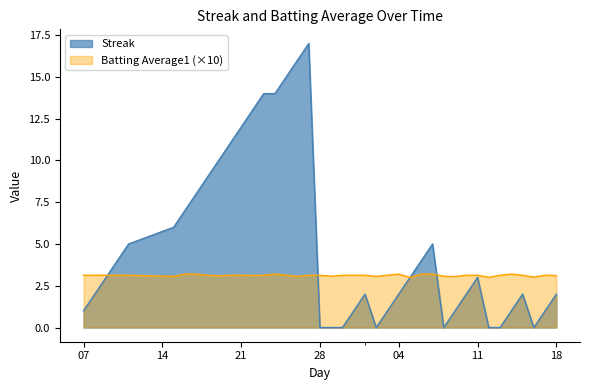

Reading left to right, list all the values displayed in this chart.

Streak: 1.0	2.0	3.0	4.0	5.0	6.0	7.0	8.0	9.0	10.0	11.0	12.0	13.0	14.0	14.0	15.0	16.0	17.0	0.0	0.0	0.0	1.0	2.0	0.0	1.0	2.0	3.0	4.0	5.0	0.0	1.0	2.0	3.0	0.0	0.0	1.0	2.0	0.0	1.0	2.0
Batting Average1: 3.1	3.1	3.1	3.1	3.1	3.1	3.2	3.2	3.1	3.1	3.1	3.1	3.1	3.1	3.2	3.1	3.1	3.1	3.1	3.1	3.1	3.1	3.1	3.1	3.1	3.2	3.0	3.2	3.2	3.1	3.0	3.1	3.1	3.0	3.1	3.2	3.1	3.0	3.1	3.1